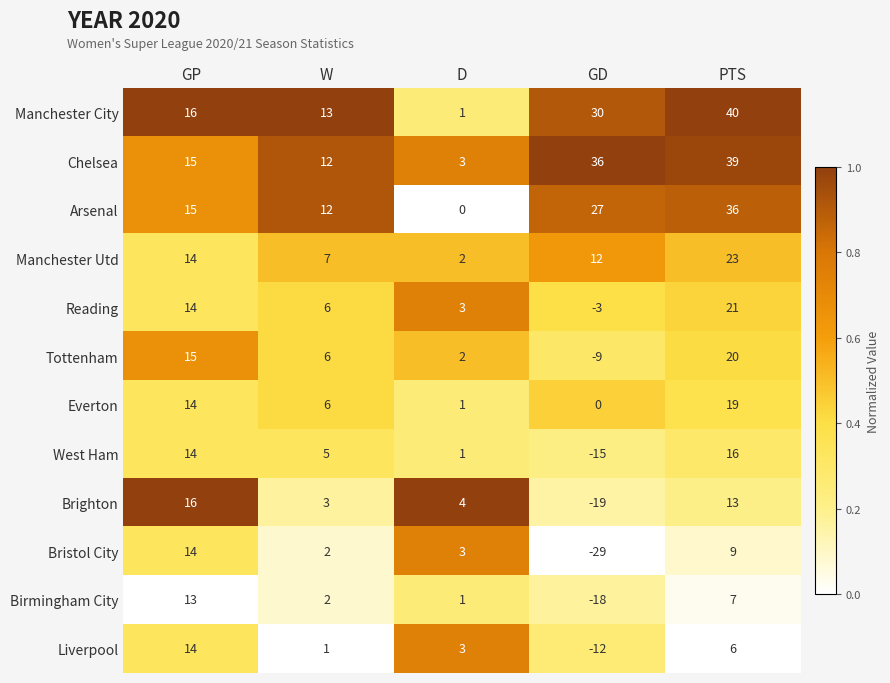

Rank the categories by Bristol City value from highest to lowest.

GP, PTS, D, W, GD